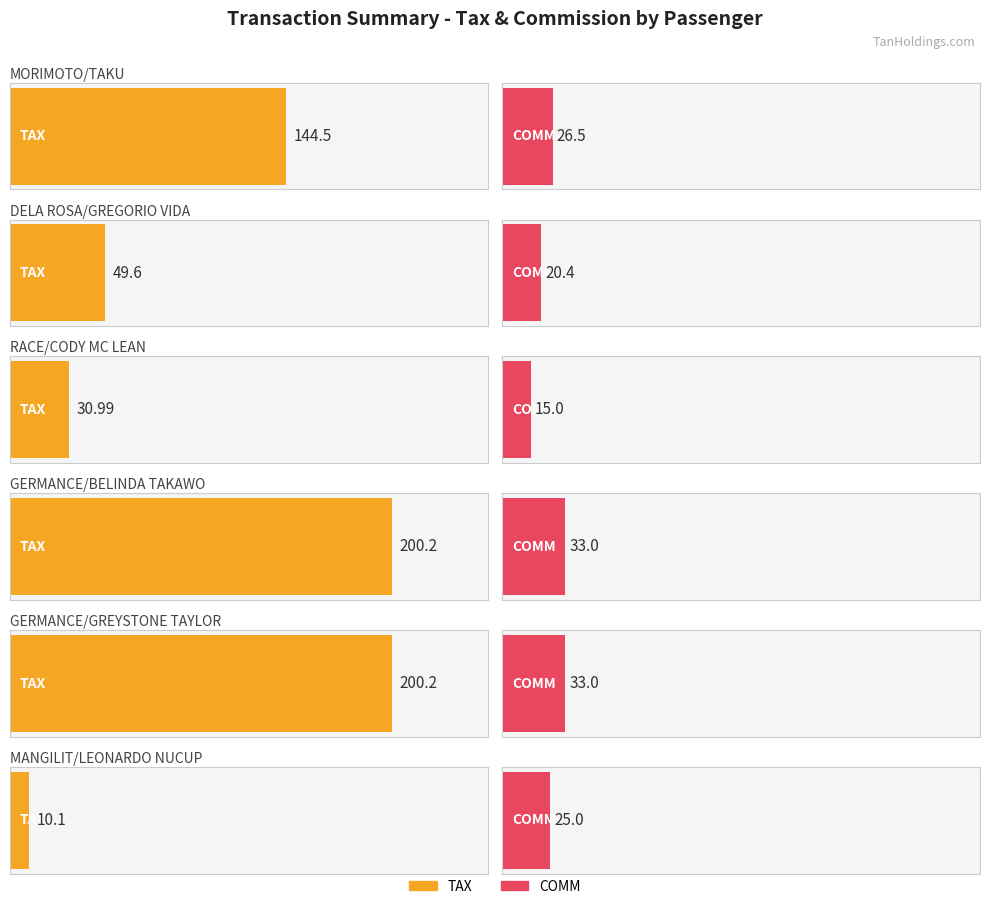

What are all the series names shown in the legend?

TAX, COMM